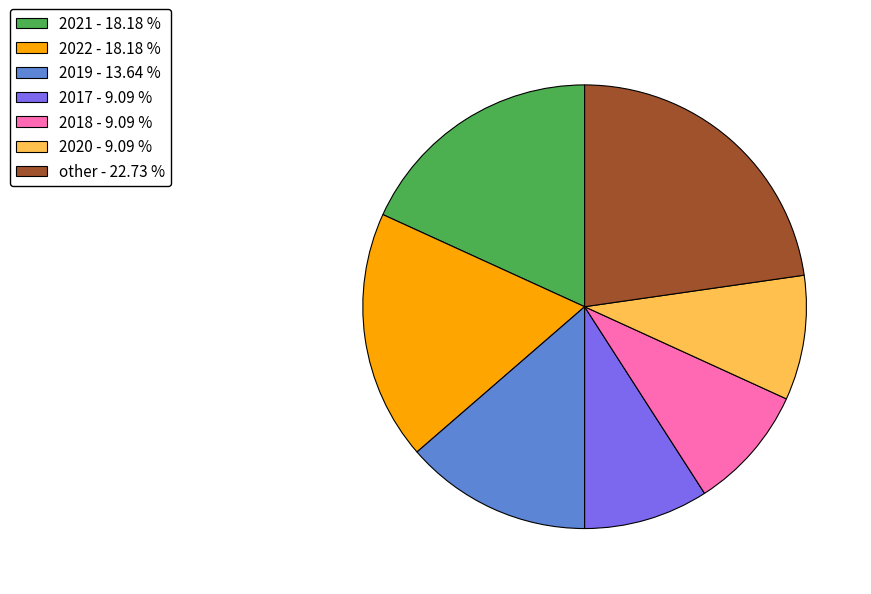

Which category has the biggest portion of the pie?

other - 22.73 %